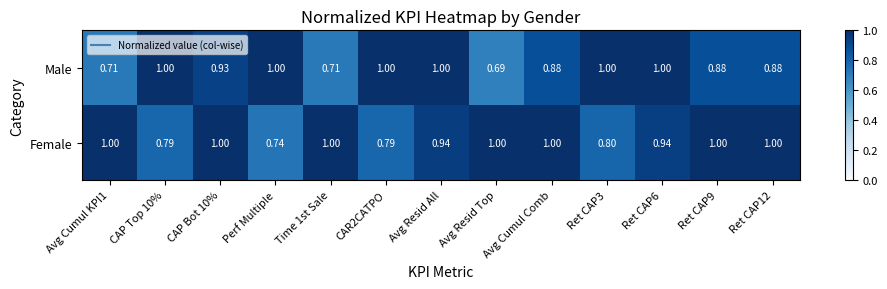

Rank the series by their average value, from lowest to highest.

Male, Female